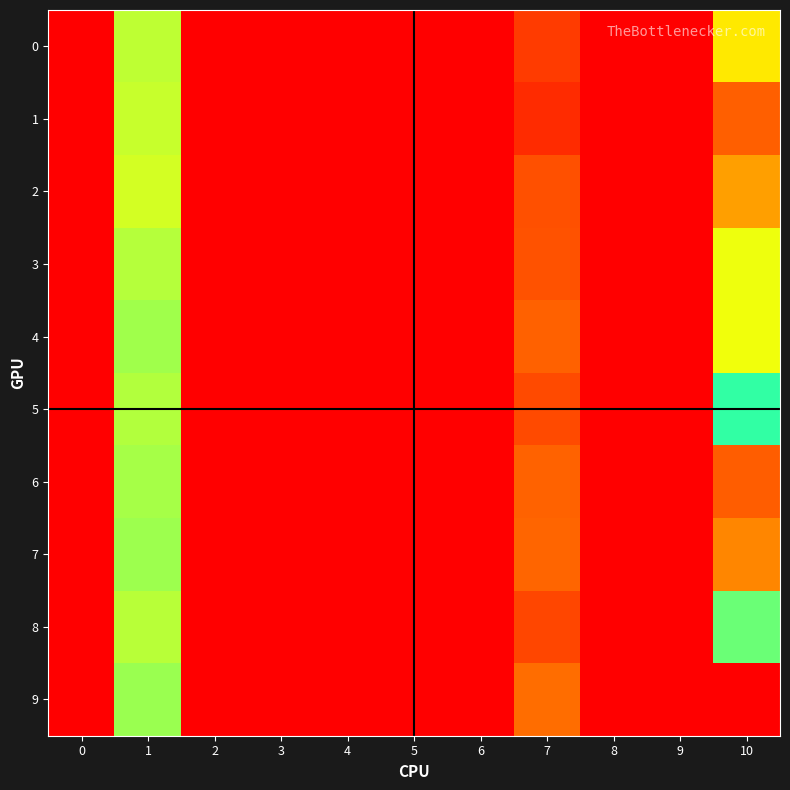

Reading left to right, list all the values displayed in this chart.

0: 0=0.0	1=0.0	2=0.0	3=0.0	4=0.0	5=0.0	6=0.0	7=0.0	8=0.0	9=0.0	10=0.0
1: 0=0.0	1=0.0	2=0.0	3=0.0	4=0.0	5=0.0	6=0.0	7=0.0	8=0.0	9=0.0	10=0.0
2: 0=0.0	1=0.0	2=0.0	3=0.0	4=0.0	5=0.0	6=0.0	7=0.0	8=0.0	9=0.0	10=0.1
3: 0=0.0	1=0.0	2=0.0	3=0.0	4=0.0	5=0.0	6=0.0	7=0.0	8=0.0	9=0.0	10=0.1
4: 0=0.0	1=0.0	2=0.0	3=0.0	4=0.0	5=0.0	6=0.0	7=0.0	8=0.0	9=0.0	10=0.1
5: 0=0.0	1=0.0	2=0.0	3=0.0	4=0.0	5=0.0	6=0.0	7=0.0	8=0.0	9=0.0	10=0.0
6: 0=0.0	1=0.0	2=0.0	3=0.0	4=0.0	5=0.0	6=0.0	7=0.0	8=0.0	9=0.0	10=0.1
7: 0=0.0	1=0.0	2=0.0	3=0.0	4=0.0	5=0.0	6=0.0	7=0.0	8=0.0	9=0.0	10=0.1
8: 0=0.0	1=0.0	2=0.0	3=0.0	4=0.0	5=0.0	6=0.0	7=0.0	8=0.0	9=0.0	10=0.0
9: 0=0.0	1=0.0	2=0.0	3=0.0	4=0.0	5=0.0	6=0.0	7=0.0	8=0.0	9=0.0	10=0.1